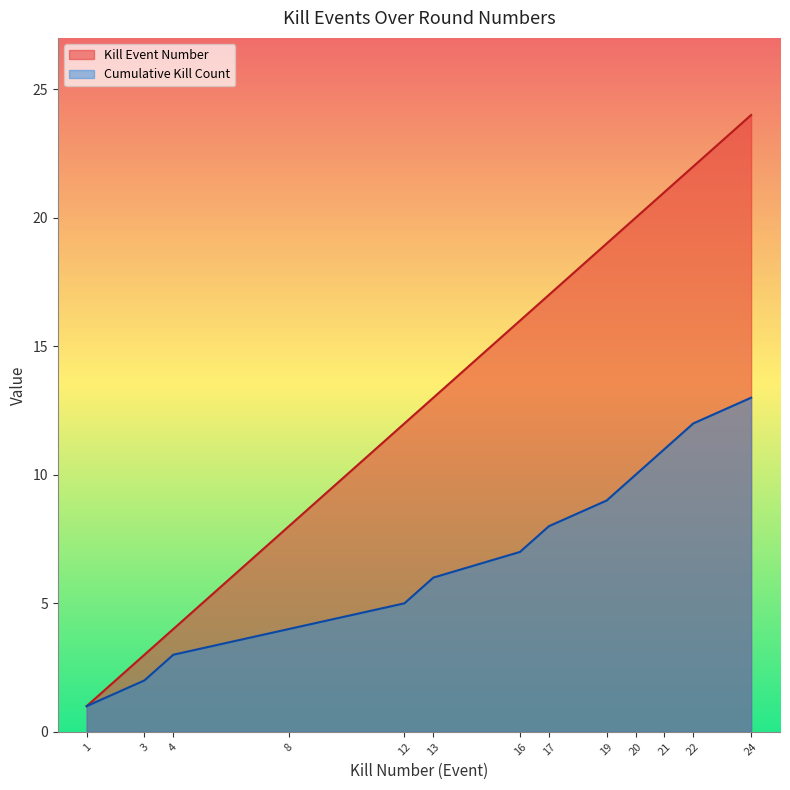

At which label is Kills per Round closest to 12?

12